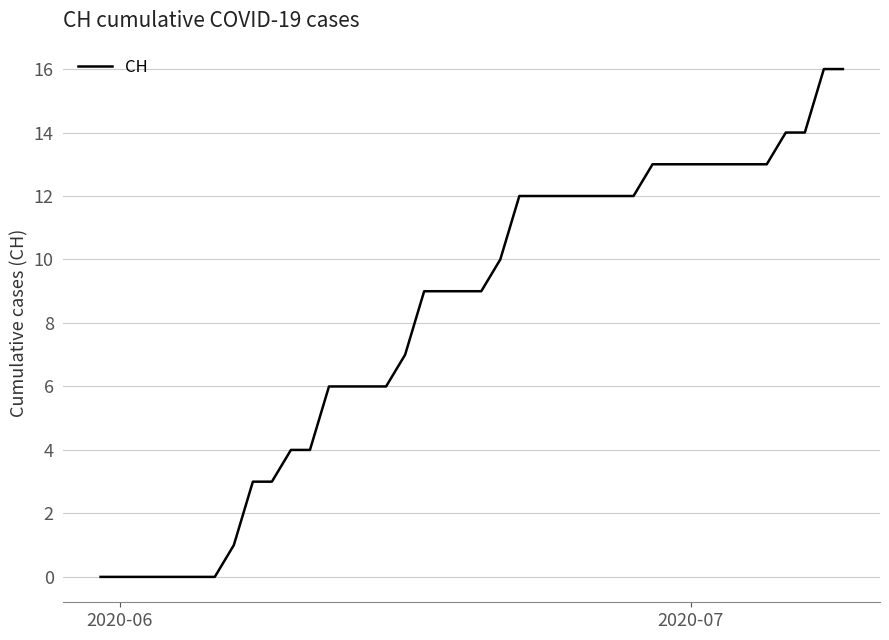

What is the difference between the maximum and minimum values?

16